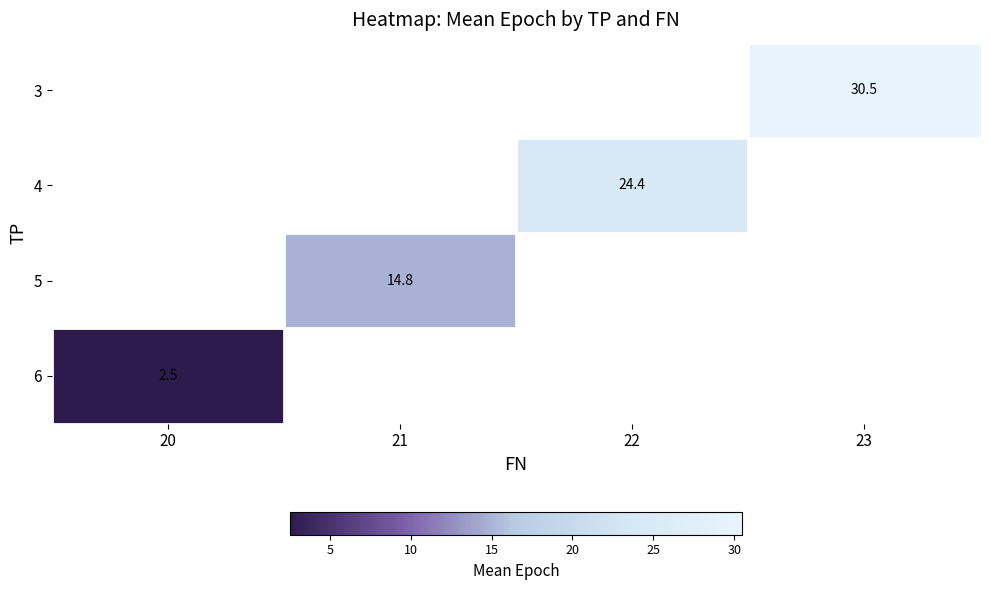

The value of 3 at 23 is 20.5. True or false?

False